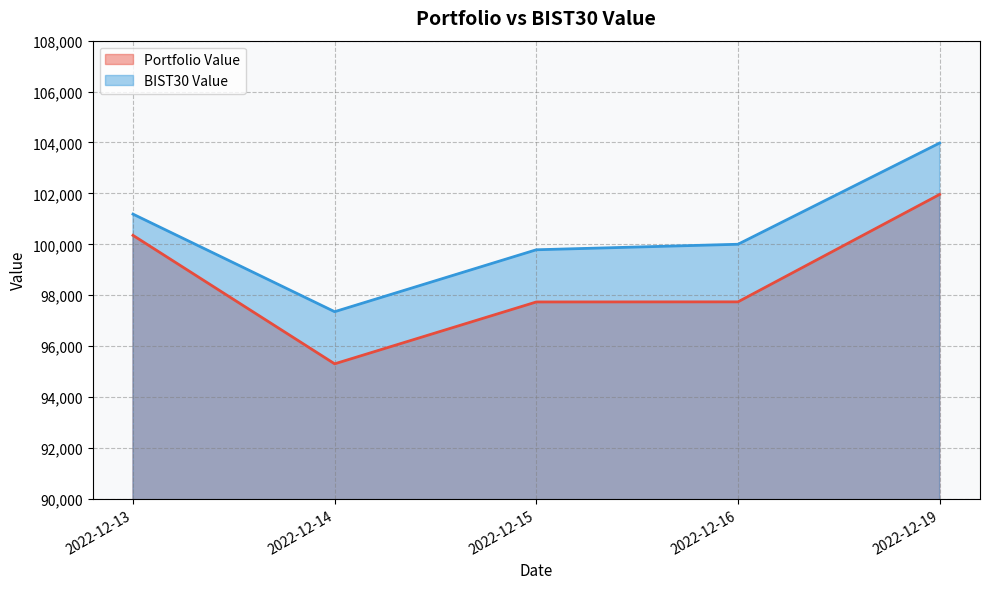

List the series in order of their overall mean, highest first.

BIST30 Value, Portfolio Value